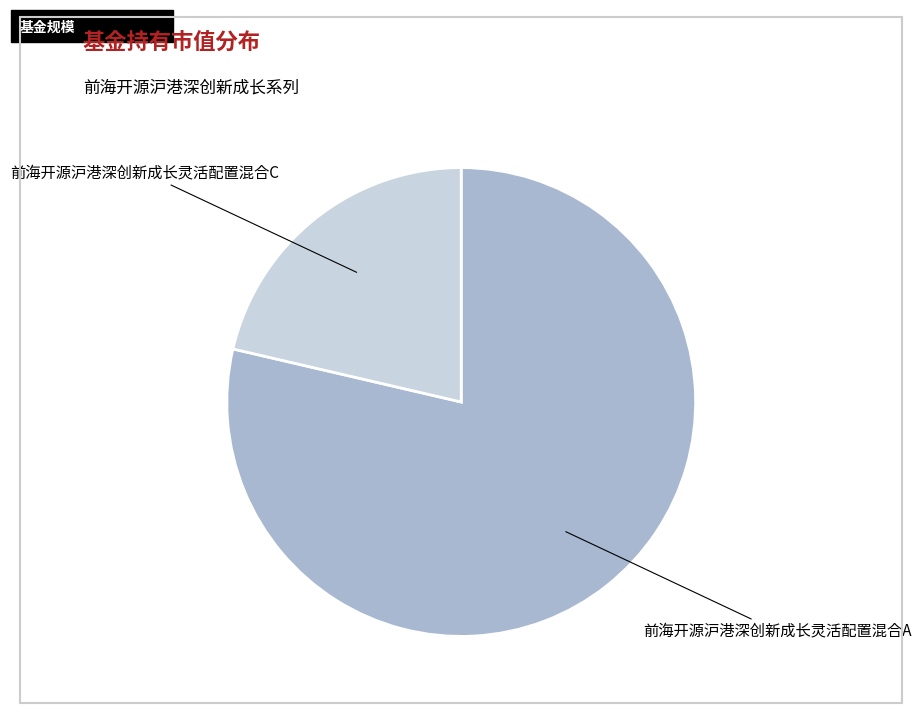

Between 前海开源沪港深创新成长灵活配置混合A and 前海开源沪港深创新成长灵活配置混合C, which is larger?

前海开源沪港深创新成长灵活配置混合A